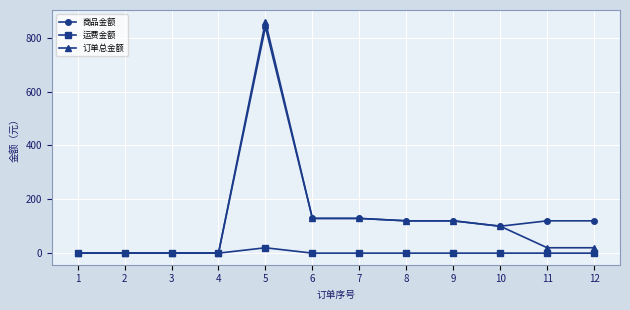

Is this an area chart (filled region under the line)?

No